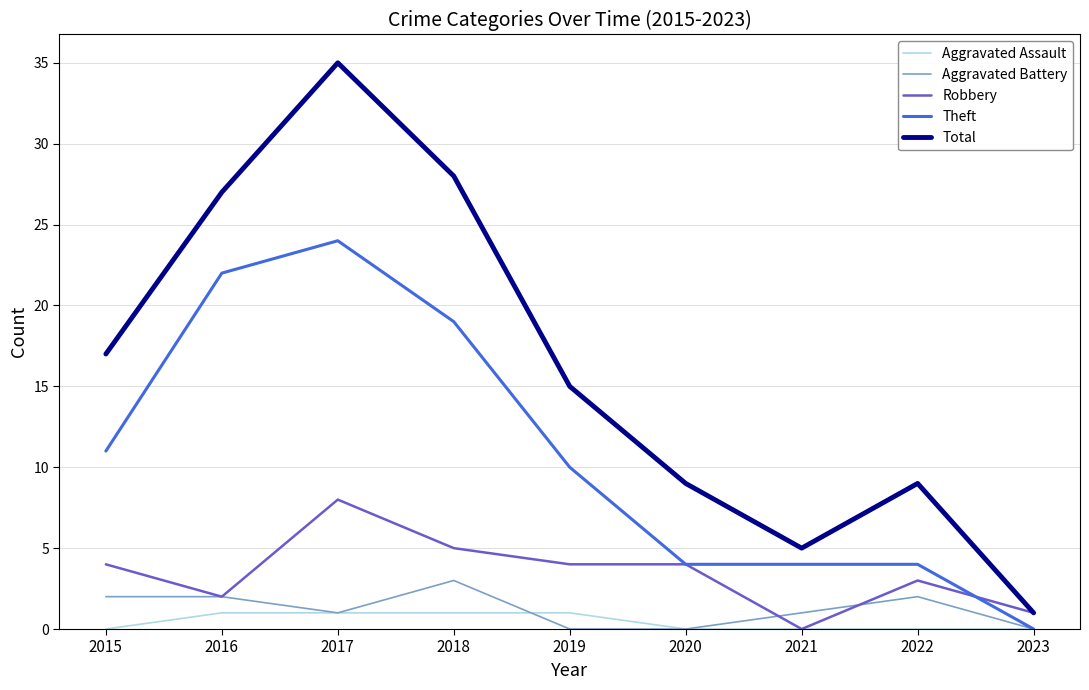

Which series has the widest spread of values?

Total